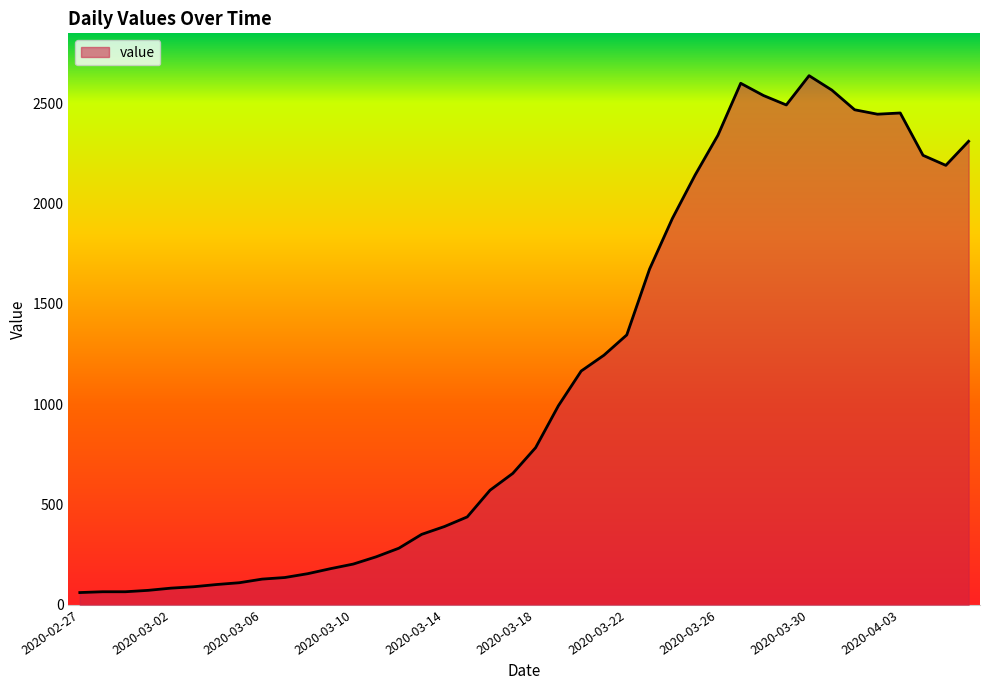

What is the difference between the maximum and minimum values?

2576